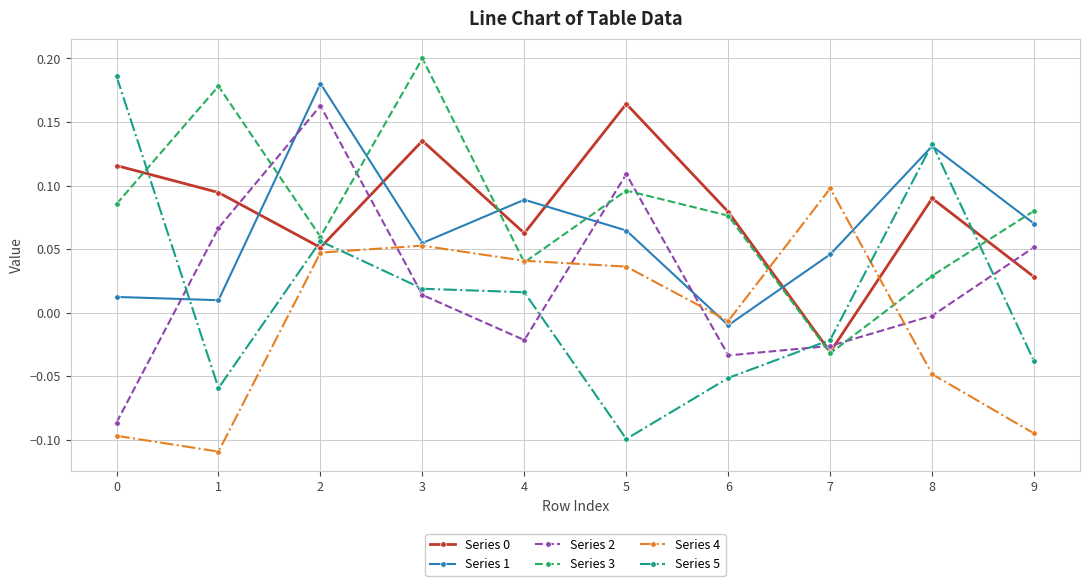

The Series 1 series shows 0.1 at 3. True or false?

True